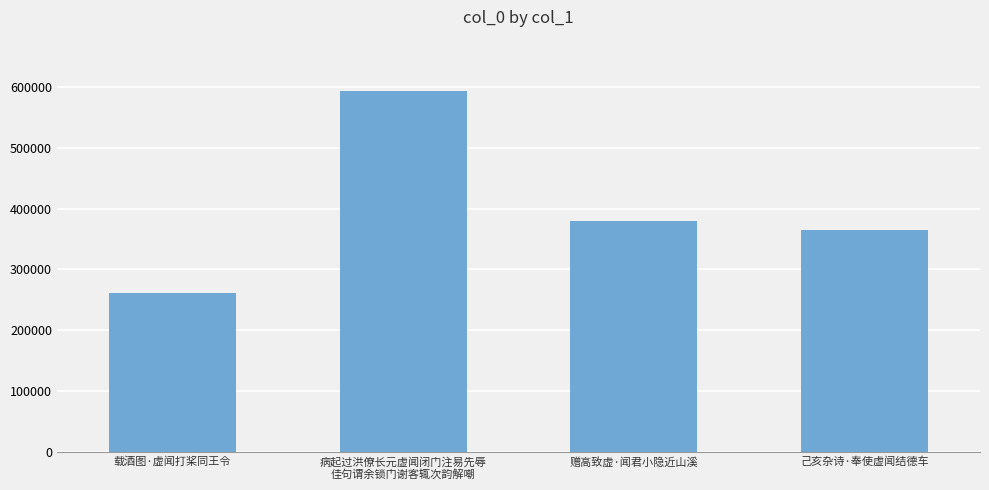

Rank the categories by value from highest to lowest.

病起过洪僚长元虚闻闭门注易先辱
佳句谓余锁门谢客辄次韵解嘲, 赠高致虚·闻君小隐近山溪, 己亥杂诗·奉使虚闻结德车, 载酒图·虚闻打桨同王令